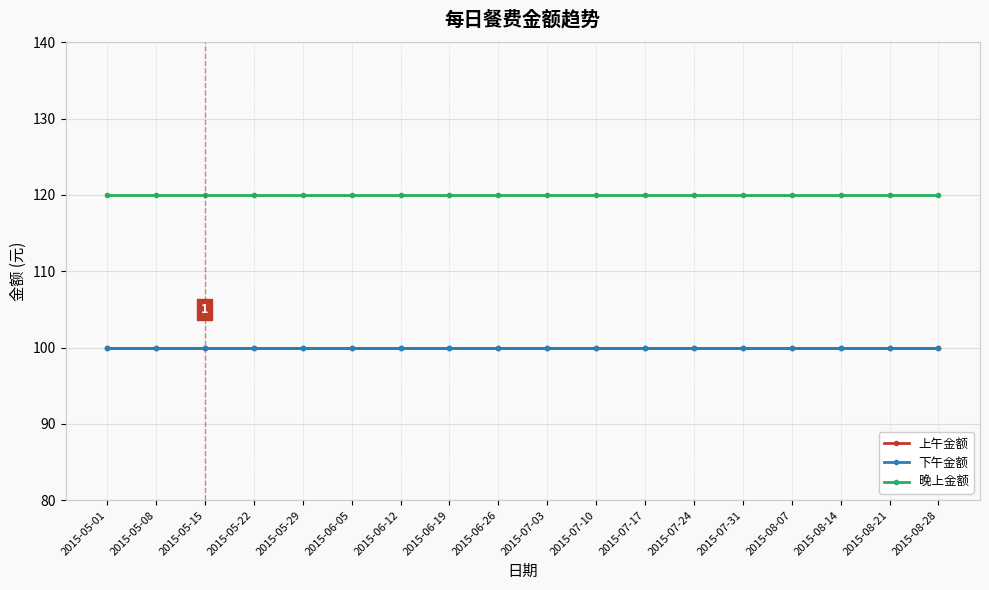

What is the label of the 15th point from the left?

2015-08-07